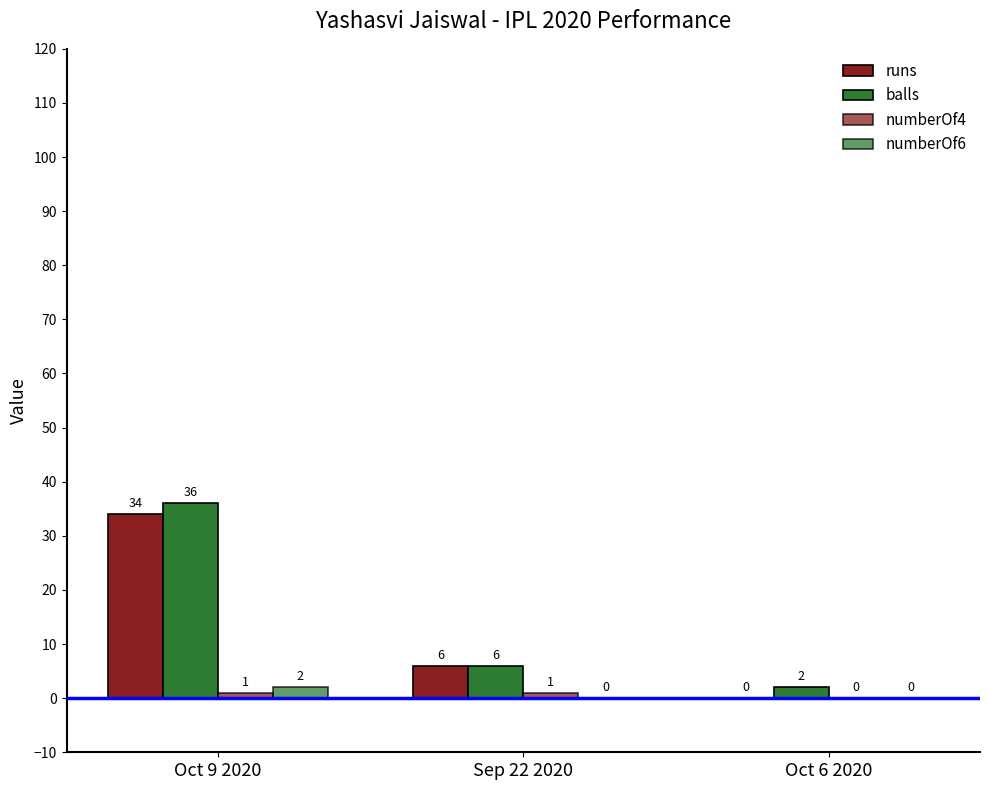

What is the sum of all balls values?

44